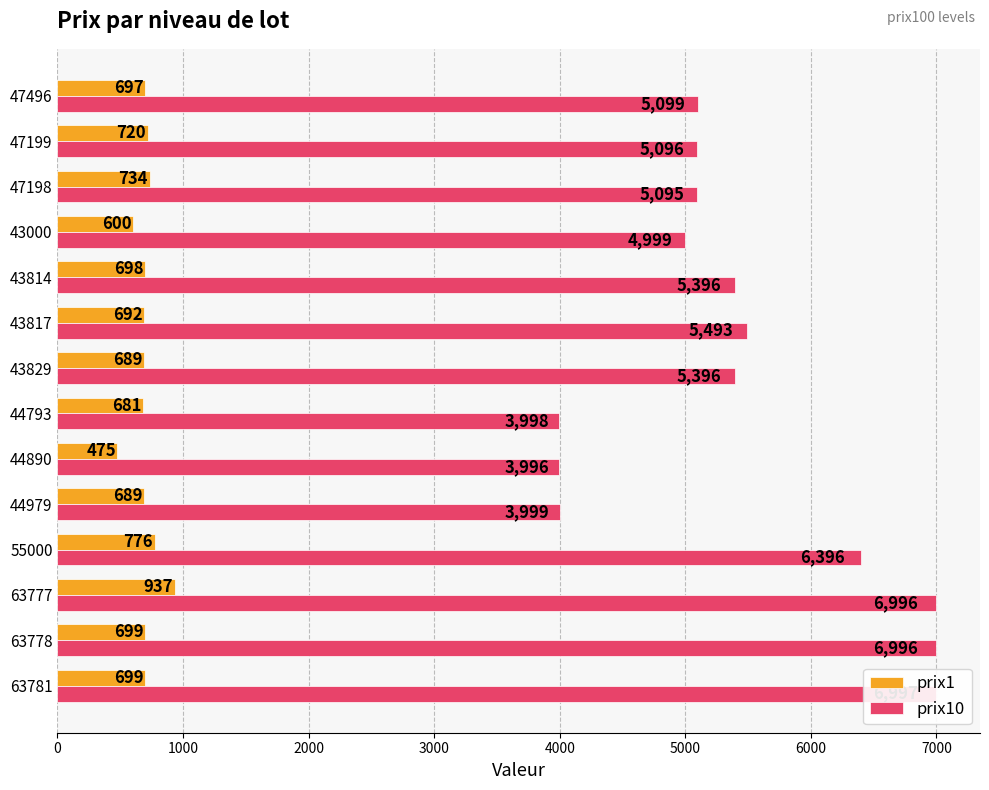

Does the chart contain stacked bars?

No